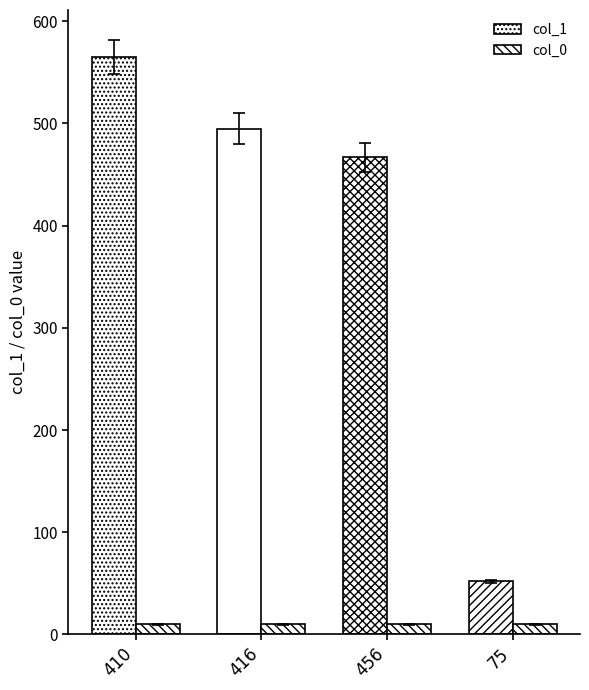

How many bars are there in total?

8